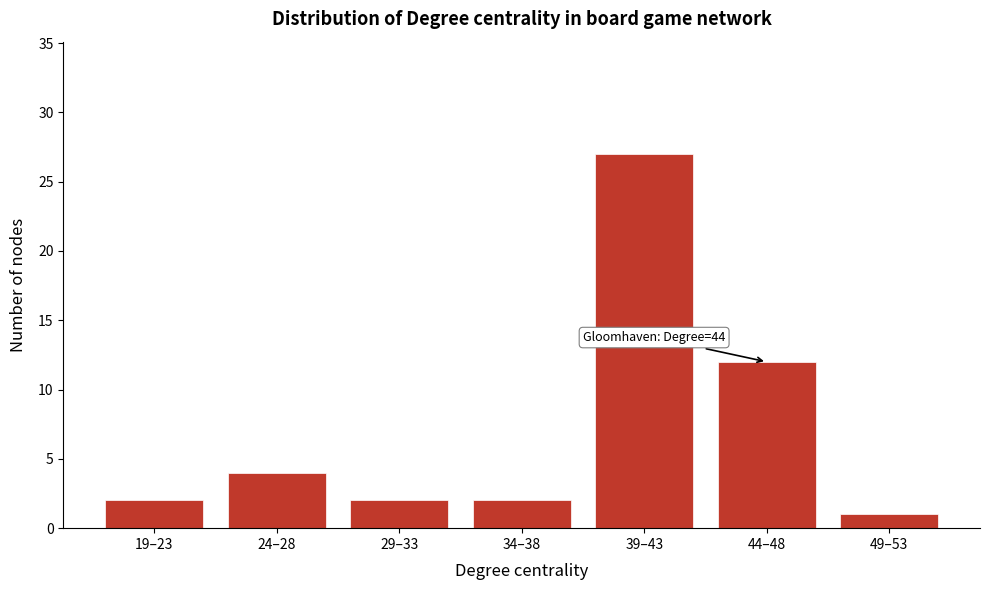

Reading left to right, extract all data points from this chart.

19–23=2	24–28=4	29–33=2	34–38=2	39–43=27	44–48=12	49–53=1